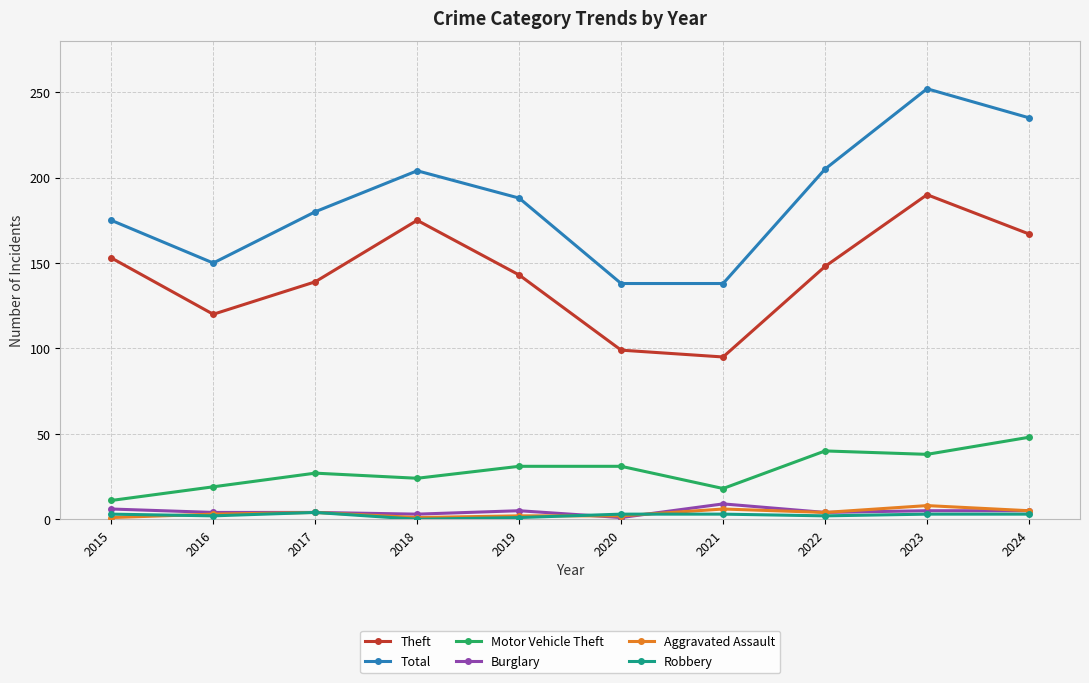

True or false: Robbery and Motor Vehicle Theft cross at least once.

False